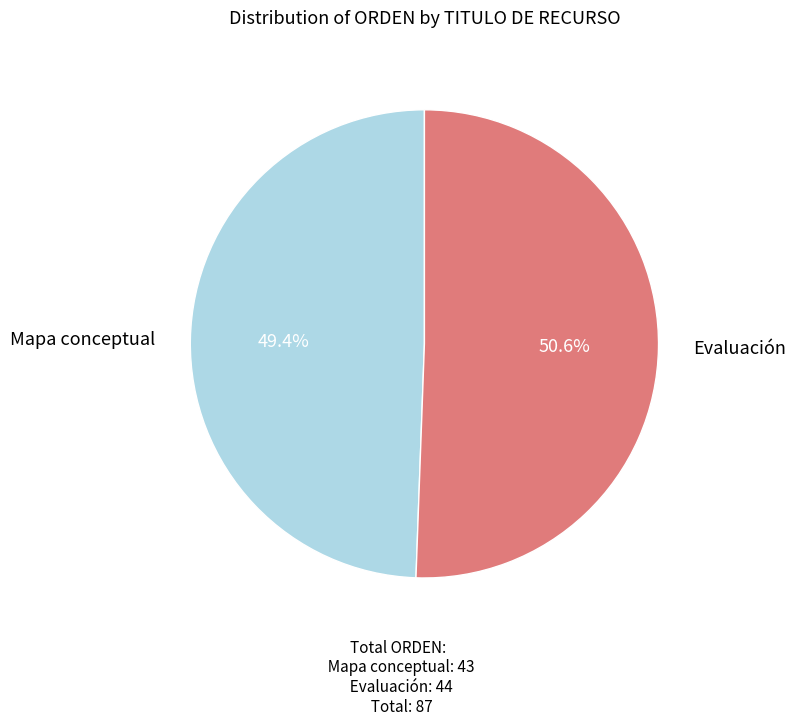

Count the number of slices in the pie.

2